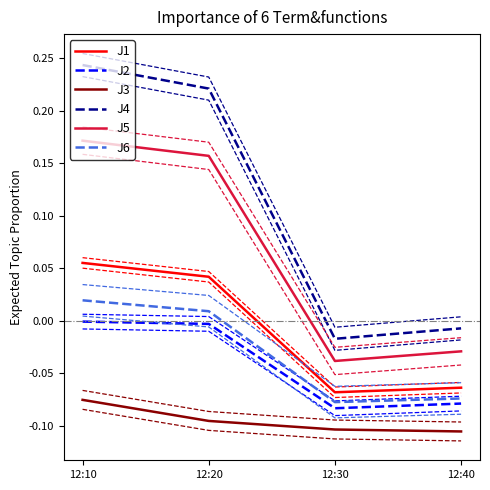

At which label is J3 closest to 0?

12:10